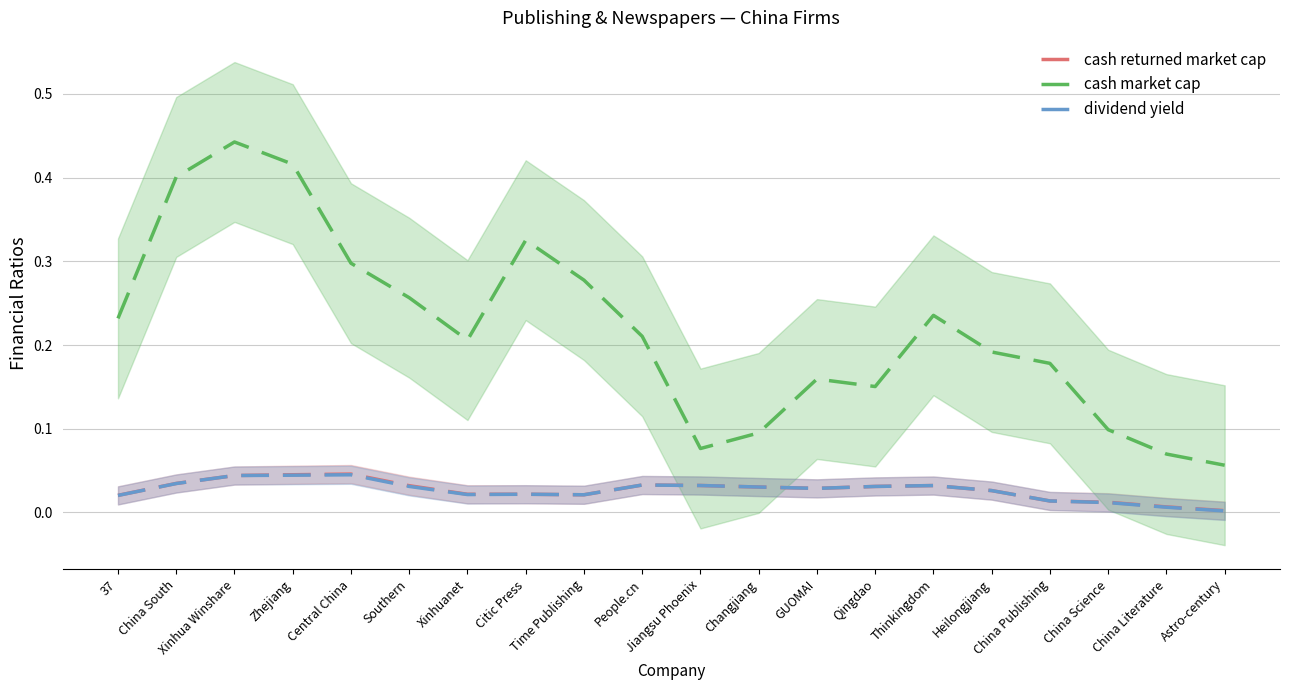

What is the minimum value for cash market cap?

0.1